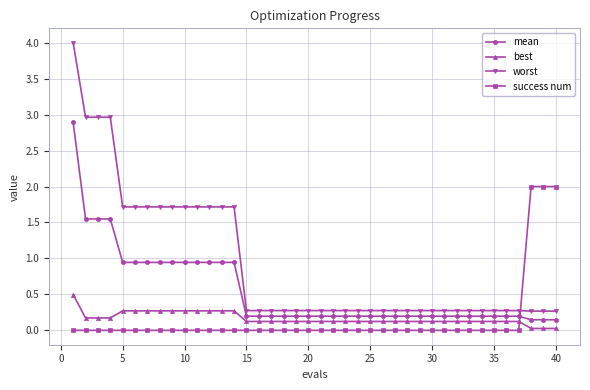

What is the lowest value of the worst series?

0.3